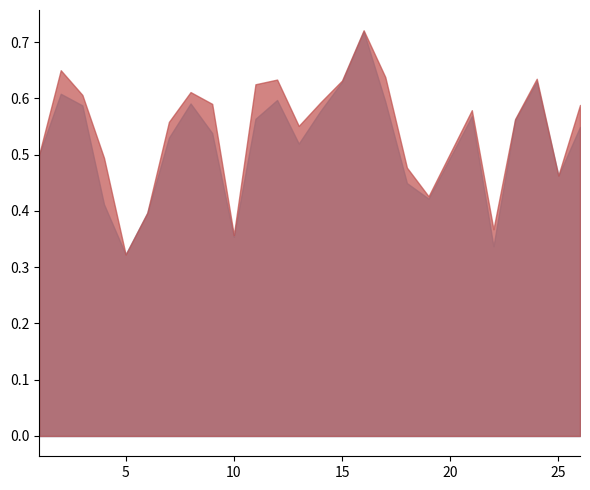

Between 7 and 18, which series saw the biggest shift?

accuracy